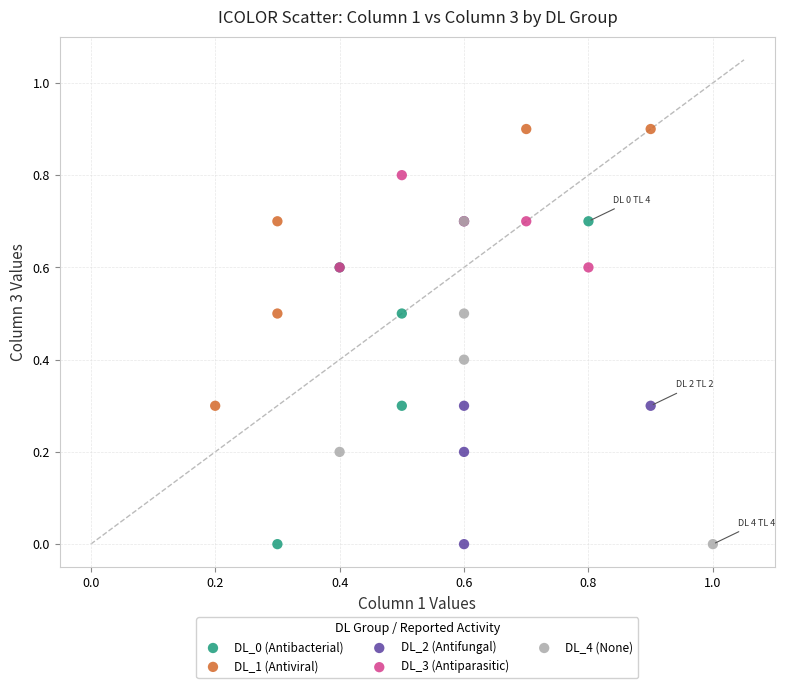

What are all the series names shown in the legend?

DL_0 (Antibacterial), DL_1 (Antiviral), DL_2 (Antifungal), DL_3 (Antiparasitic), DL_4 (None)